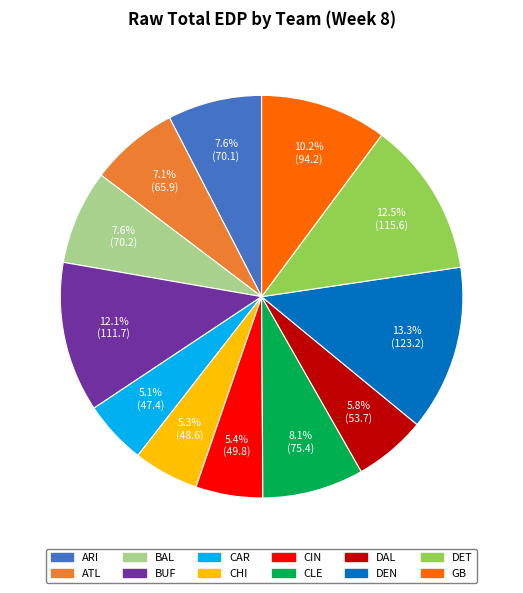

The GB slice represents 10% of the pie. True or false?

True